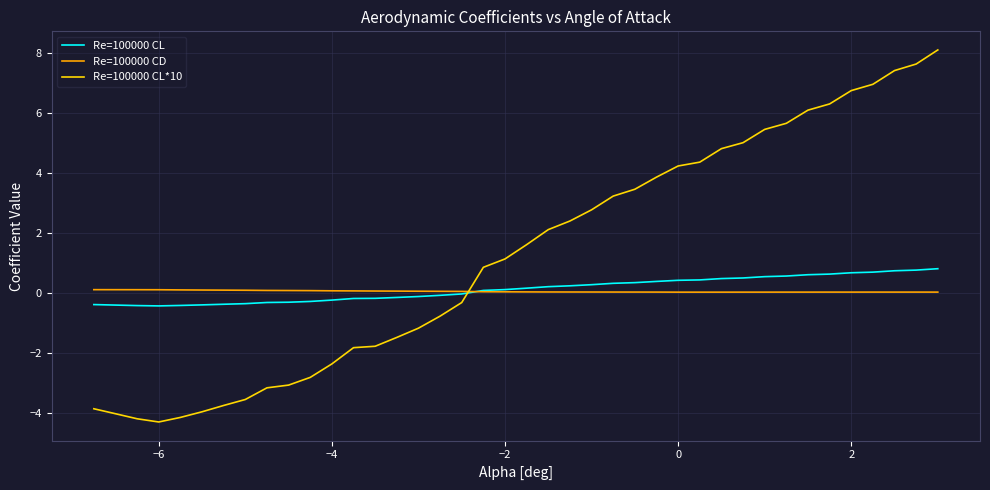

What is the difference between the maximum and minimum values in the Re=100000 CD series?

0.1